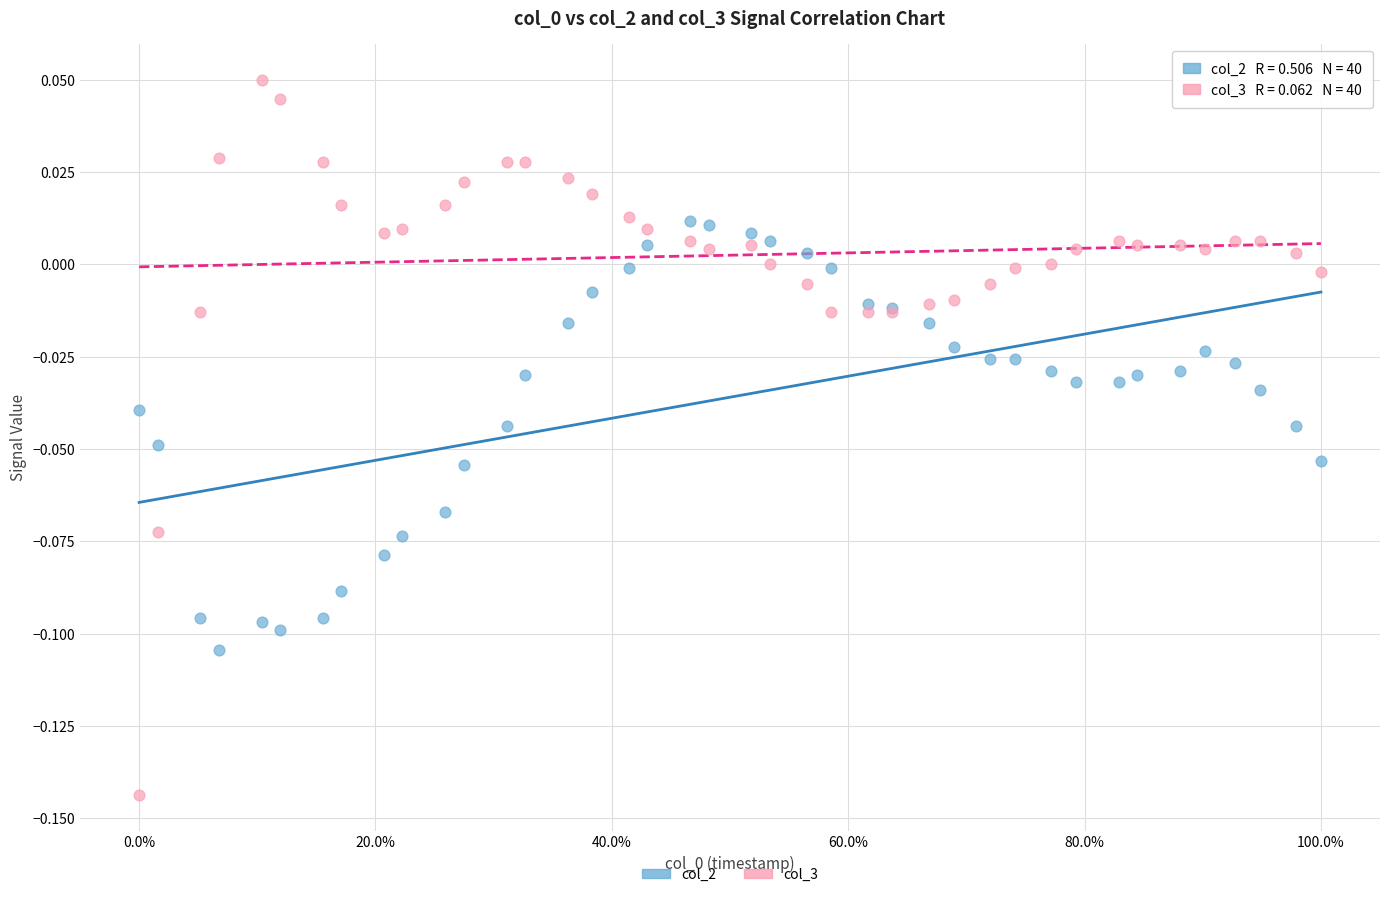

Which series contains the highest Y value?

col_3